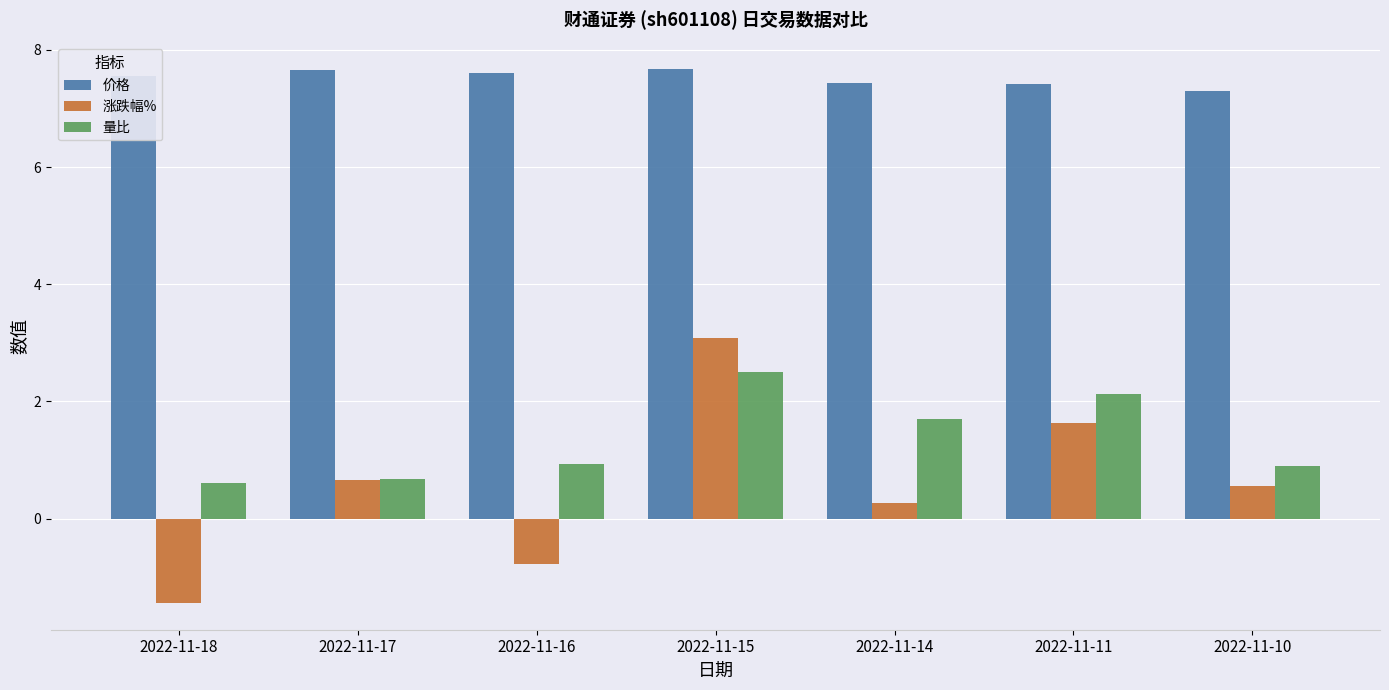

Does the chart contain any negative values?

Yes